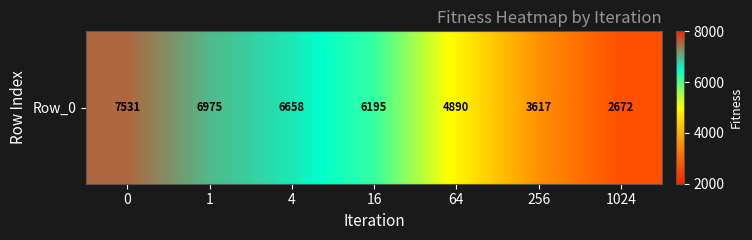

True or false: the data shows 2672.5 at 1024.

True